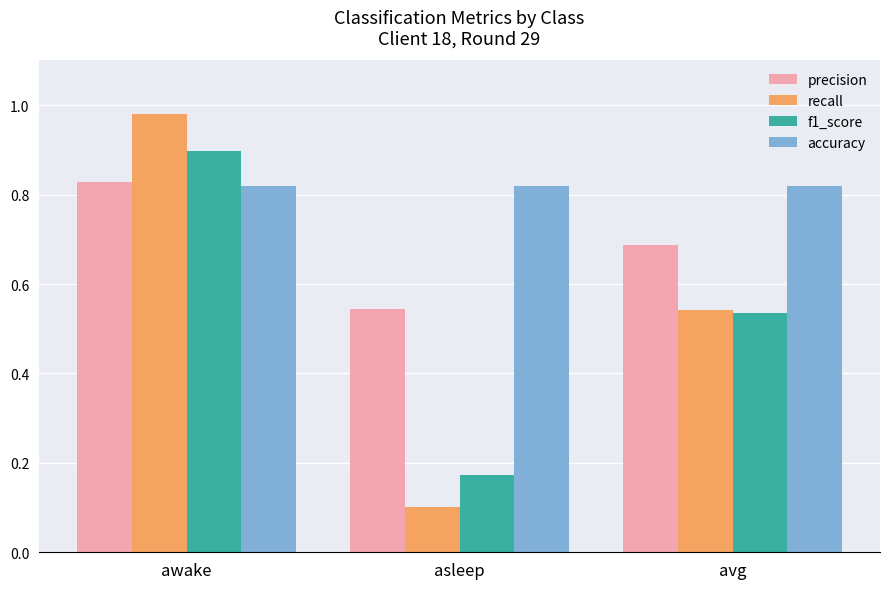

At which category is the sum across all series the highest?

awake